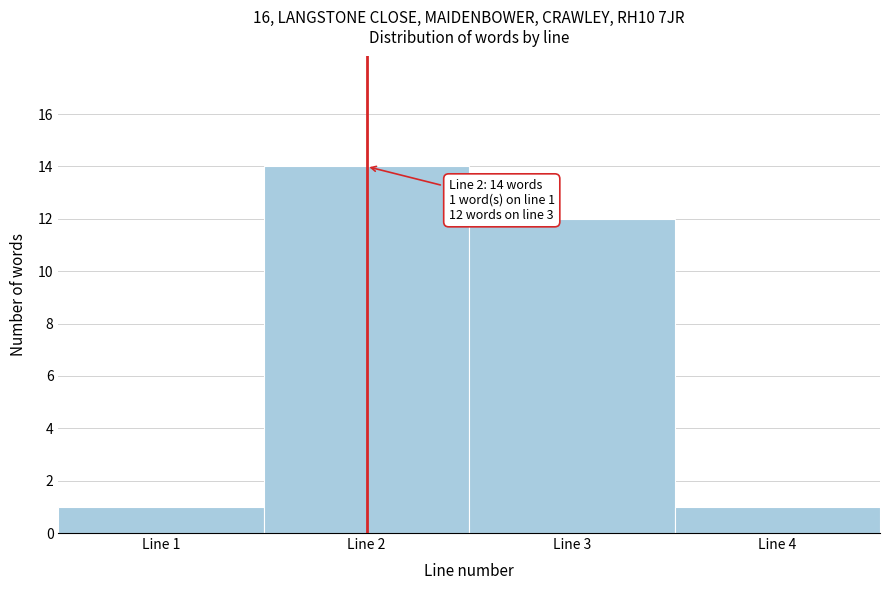

Which range on the x-axis has the tallest bar?

1.5 to 2.5